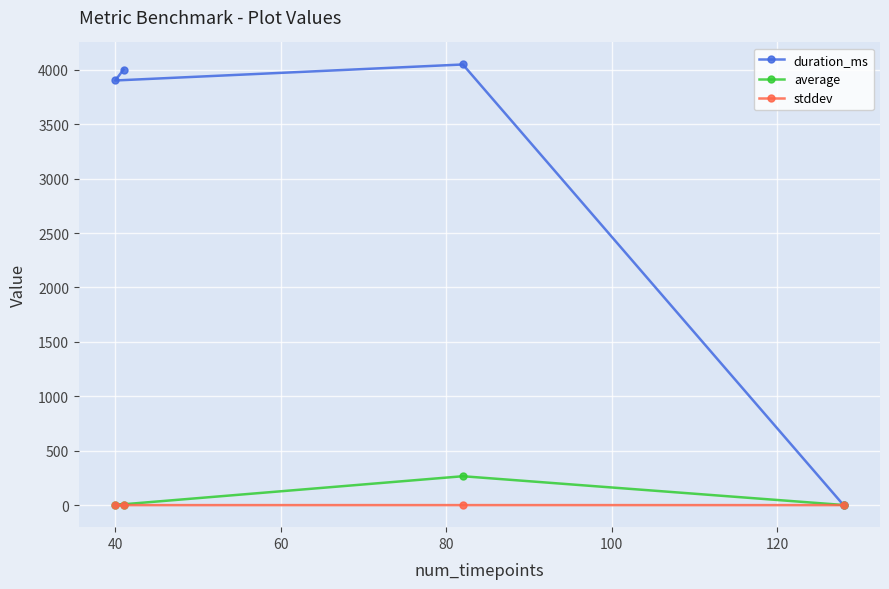

Which series has the largest range (max minus min)?

duration_ms